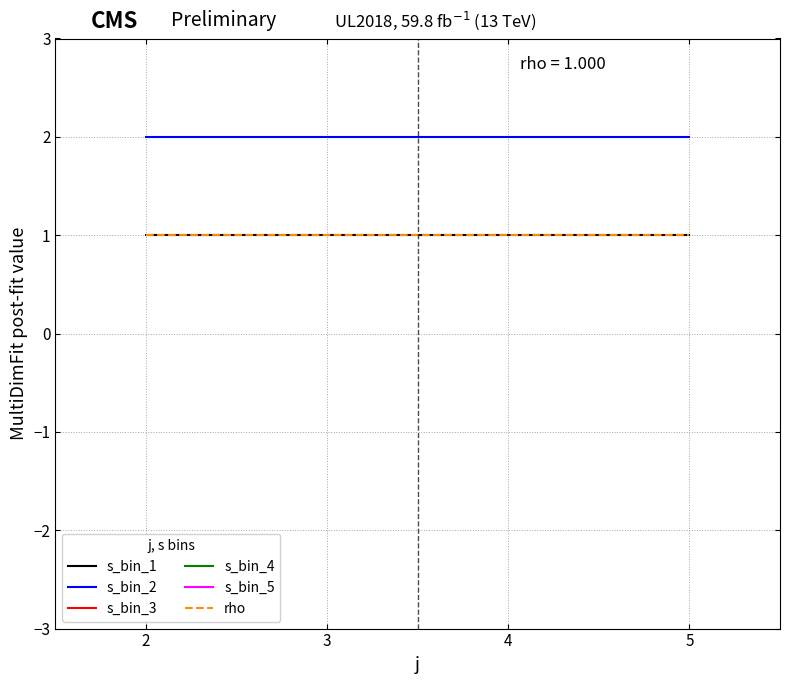

The value of s_bin_1 at 2 is 2. True or false?

False